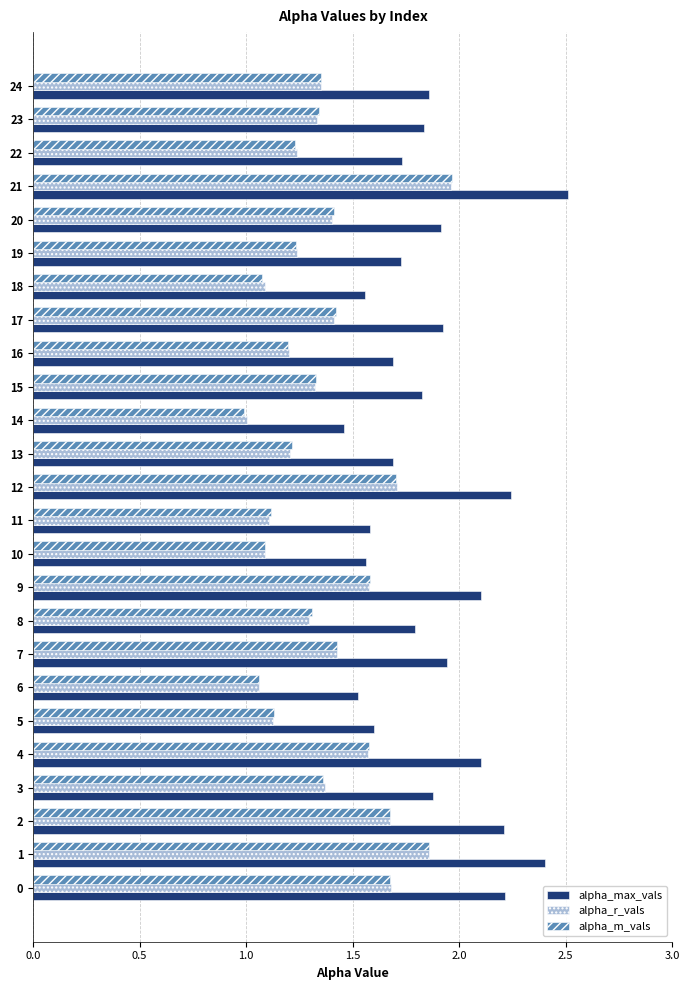

Which category has the lowest value across all series?

14